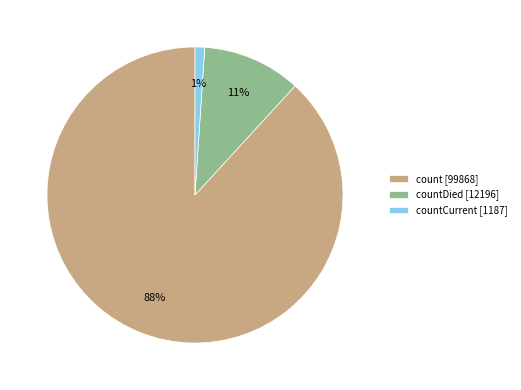

To the nearest percent, what percentage of the pie is countDied [12196]?

11%